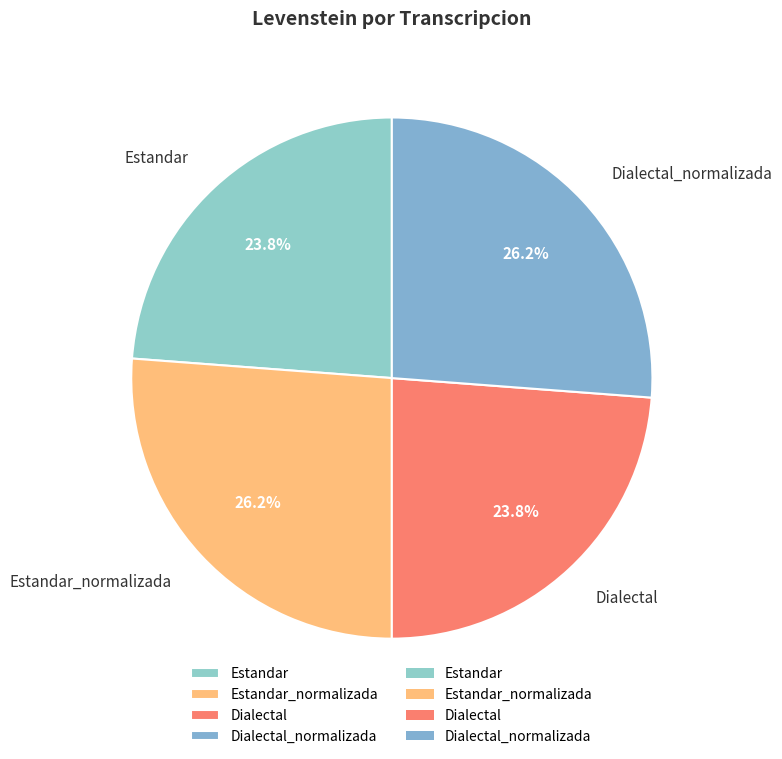

The Estandar_normalizada slice represents 26% of the pie. True or false?

True